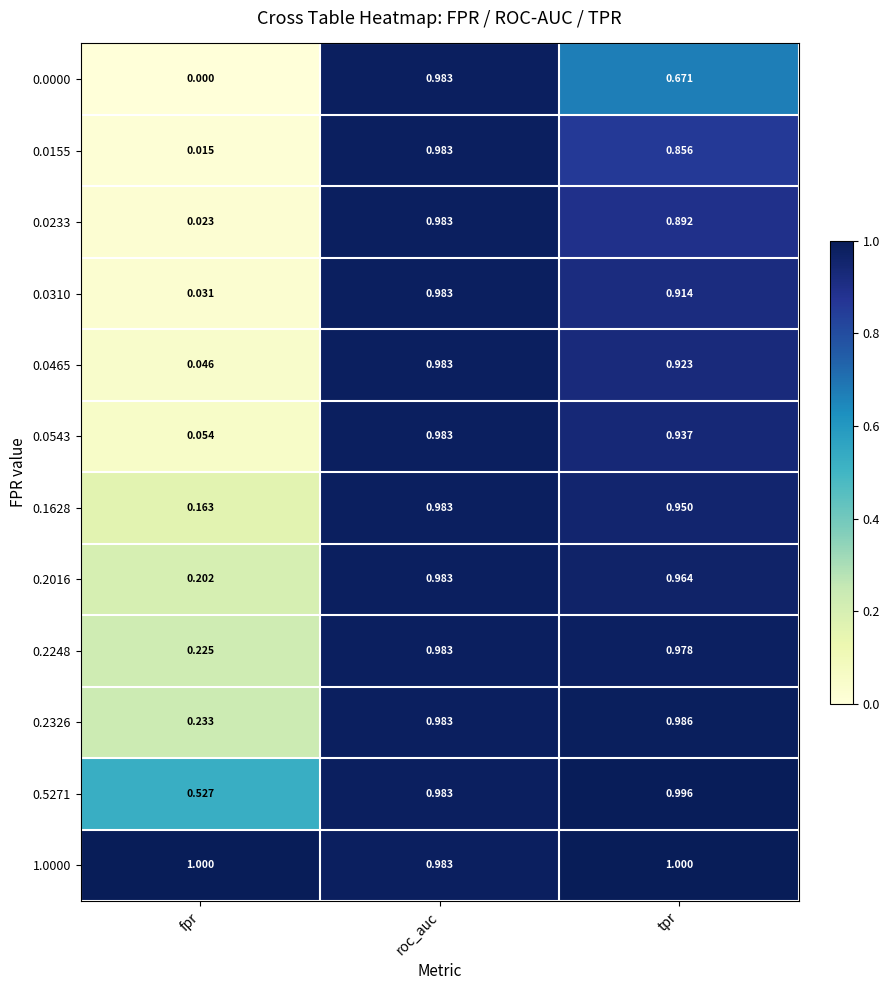

At which label is 0.0000 closest to 0?

fpr